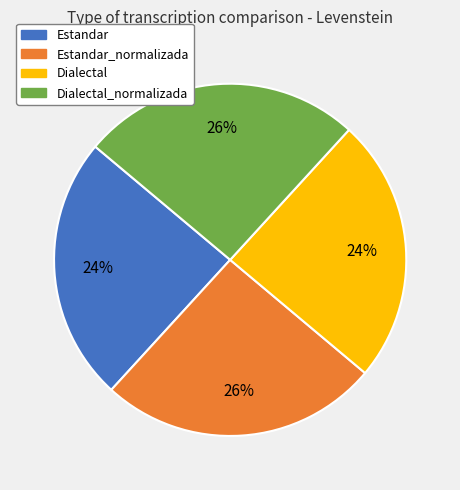

How many slices are in this pie chart?

4